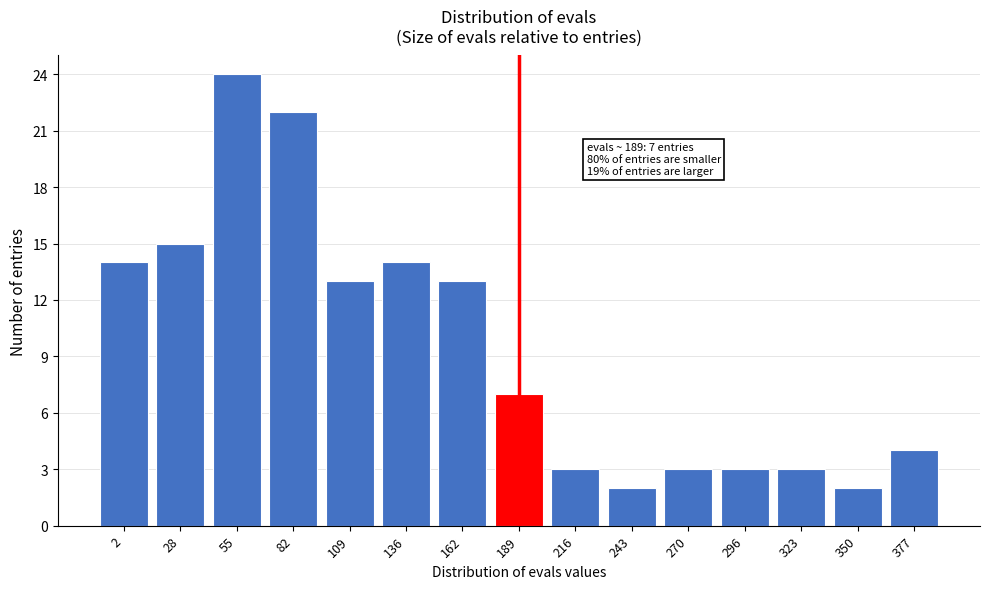

Reading left to right, extract all data points from this chart.

14	15	24	22	13	14	13	7	3	2	3	3	3	2	4